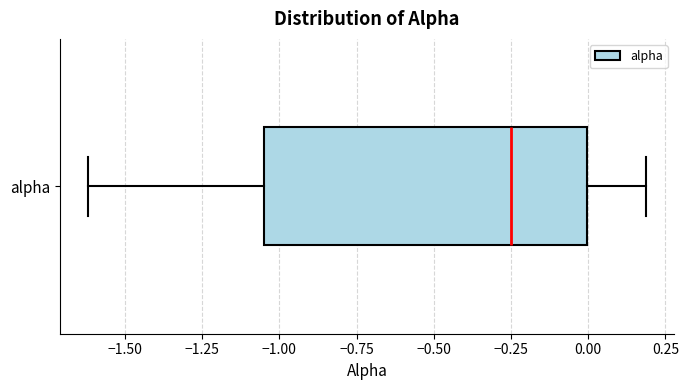

Transcribe this box plot: give where the median line is, the range the box spans, and where the two whiskers end, as read against the x-axis. The values are not printed on the chart, so give them approximately, as read against the axis.

median -0.25, box -1.05 to 0.00, whiskers -1.60 to 0.20